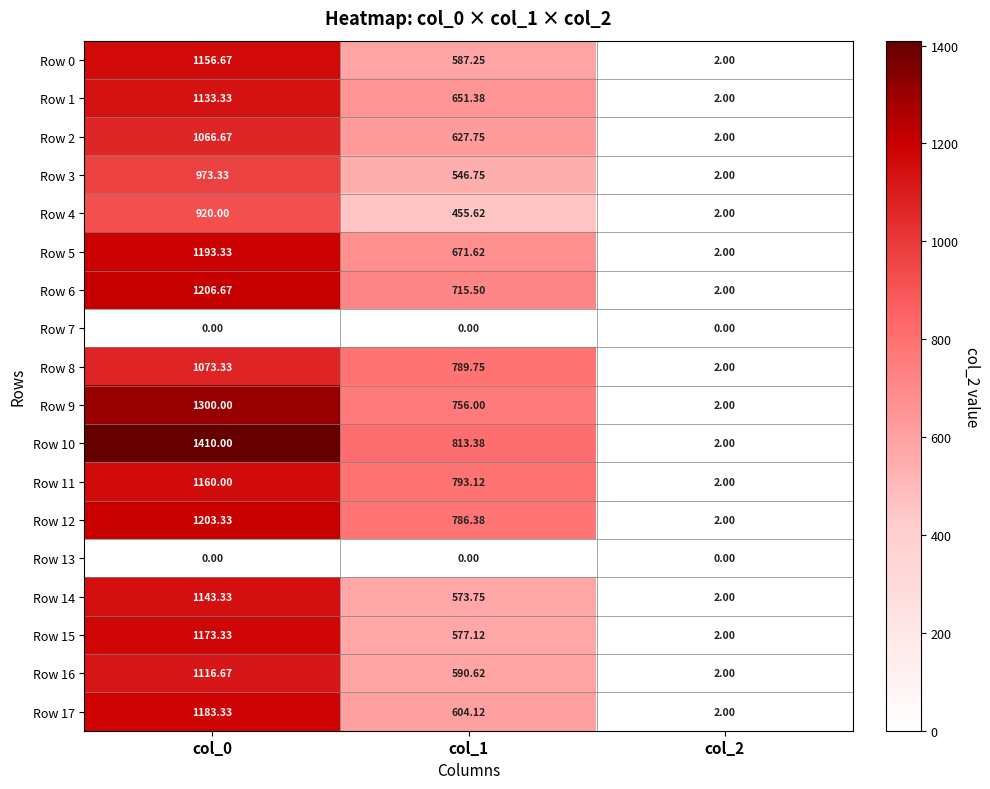

Is the value of Row 0 at col_0 greater than the value of Row 6 at col_2?

Yes